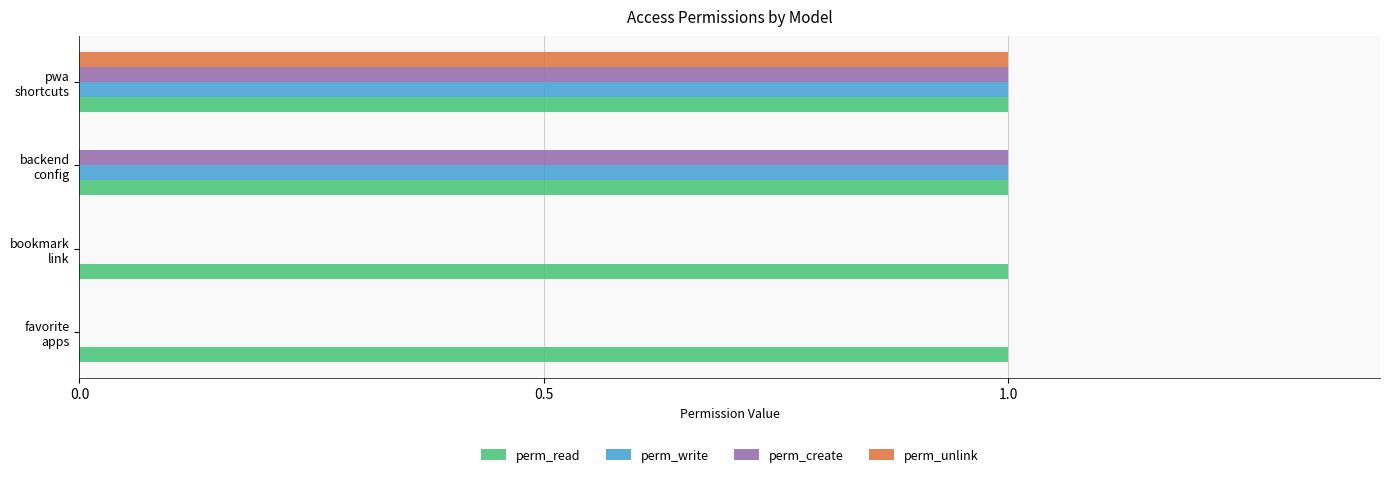

Which series has the largest total across all categories?

perm_read